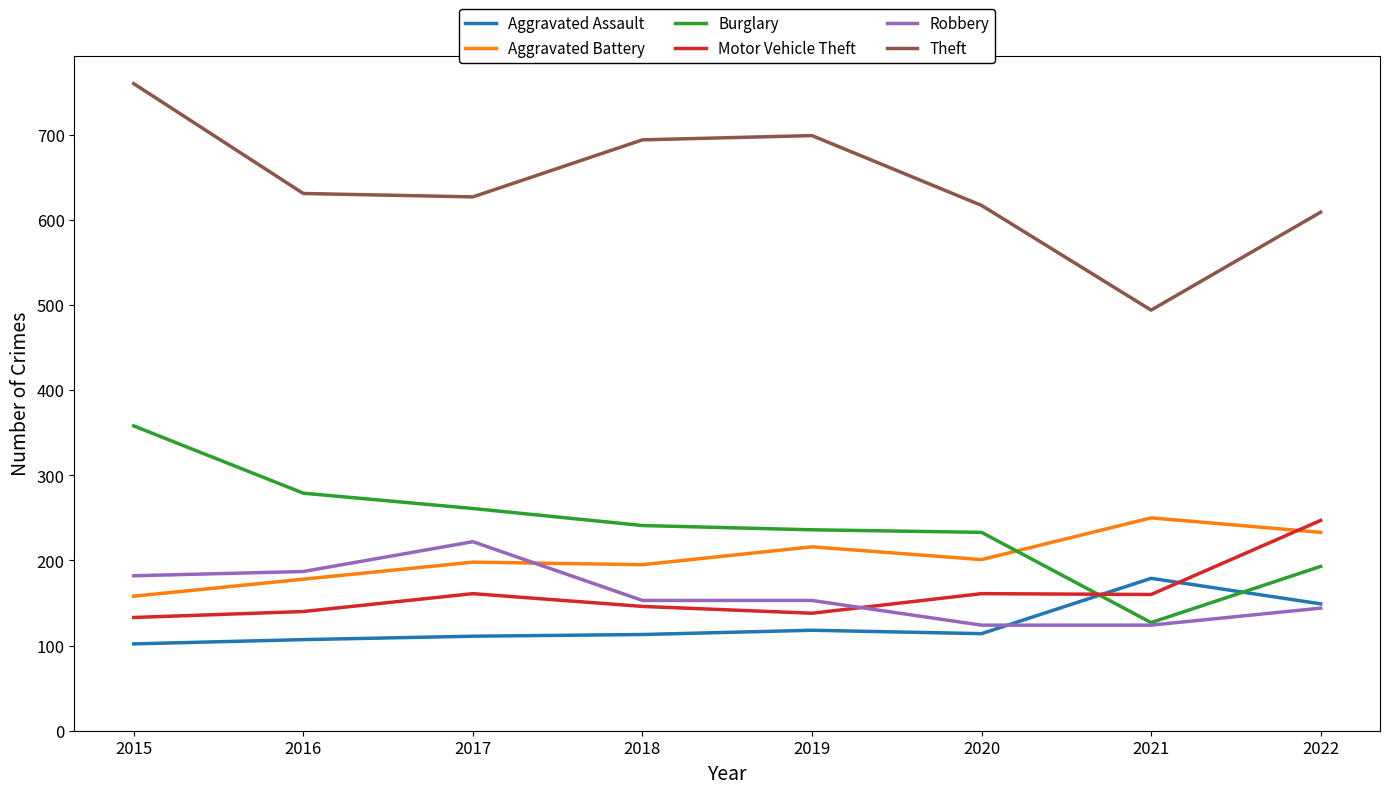

In Motor Vehicle Theft, how many points are lower than both neighbors (excluding endpoints)?

2